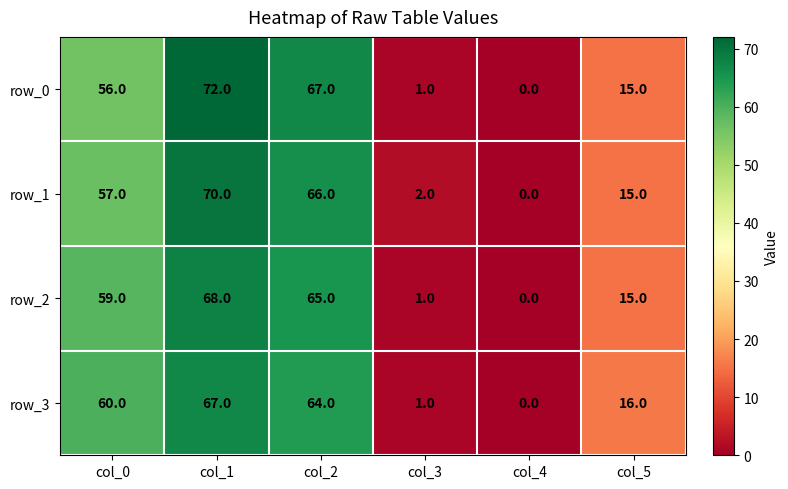

What is the total value across all series at col_2?

262